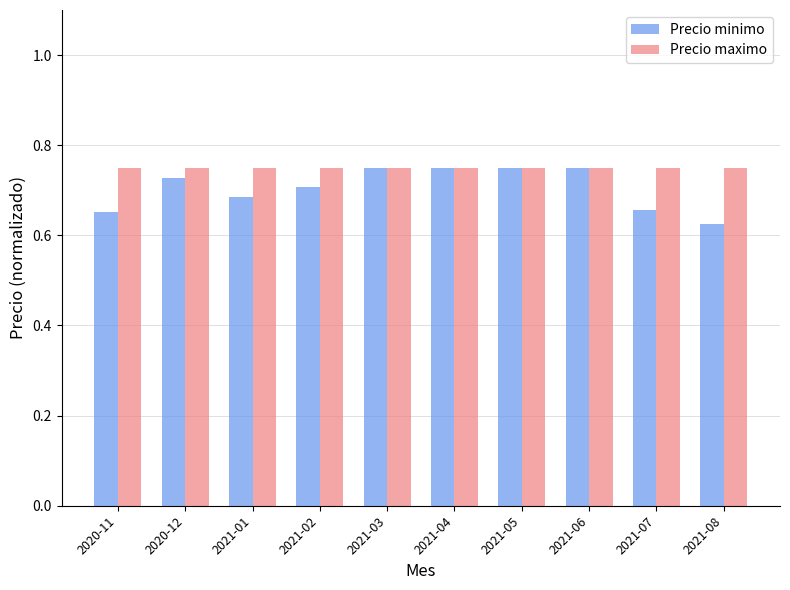

What is the total value across all series at 2020-11?

1.4